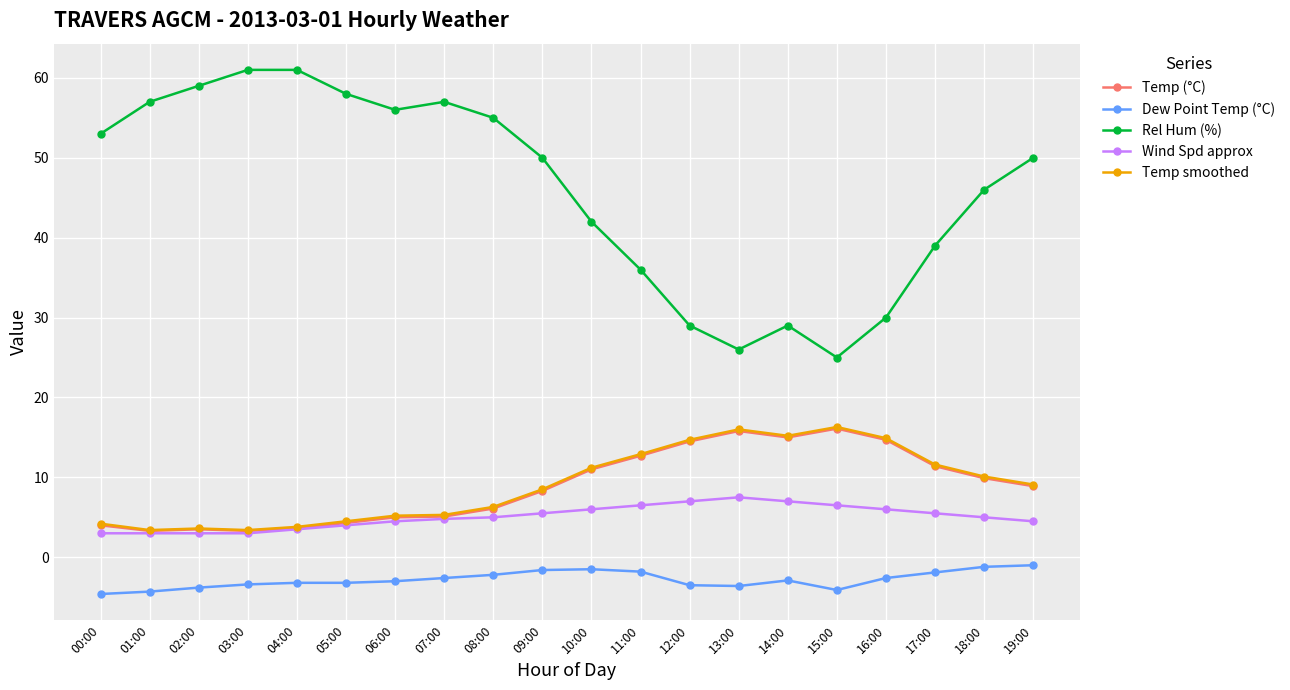

The value of Dew Point Temp (°C) at 06:00 is -0.8. True or false?

False